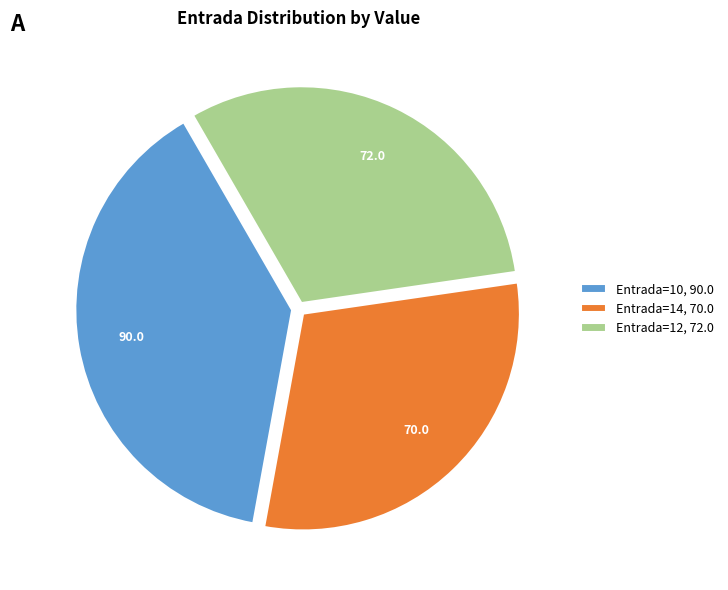

Which slice is the largest?

Entrada=10, 90.0